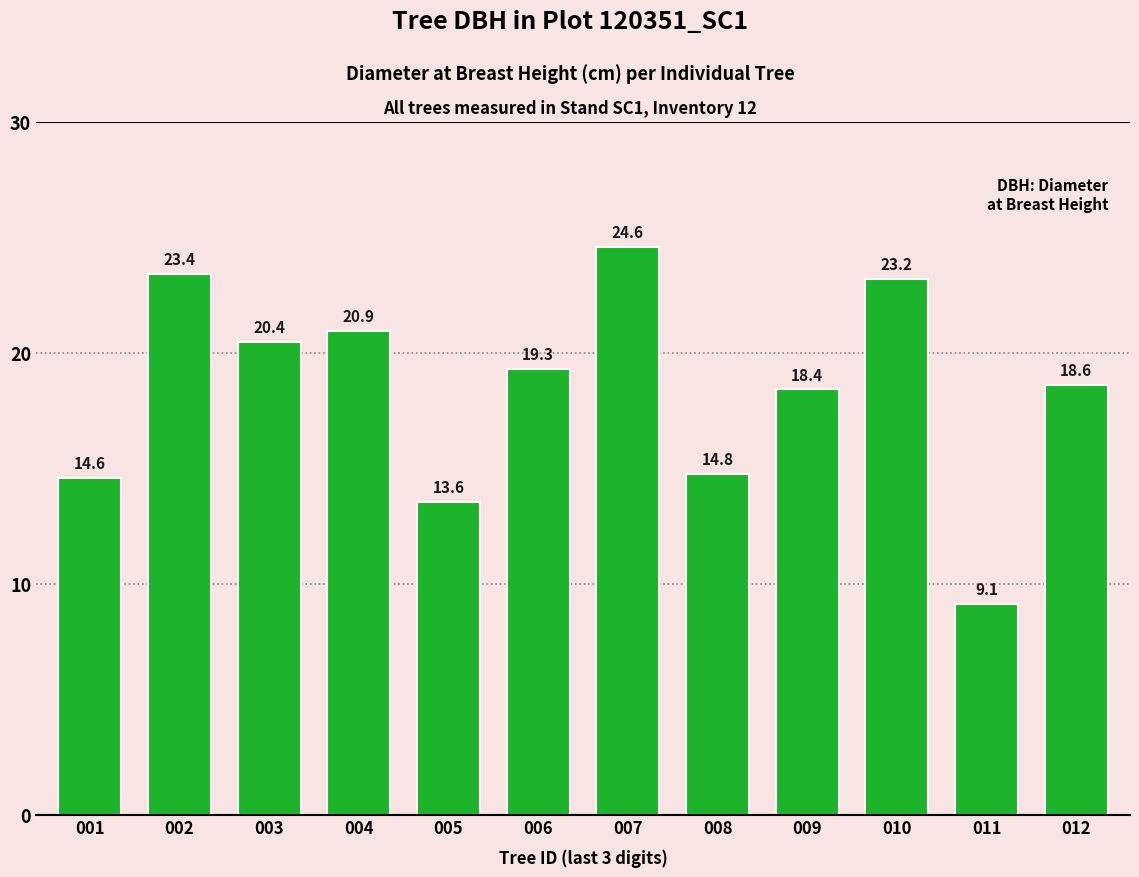

The chart shows a value of 22.7 at 005. True or false?

False